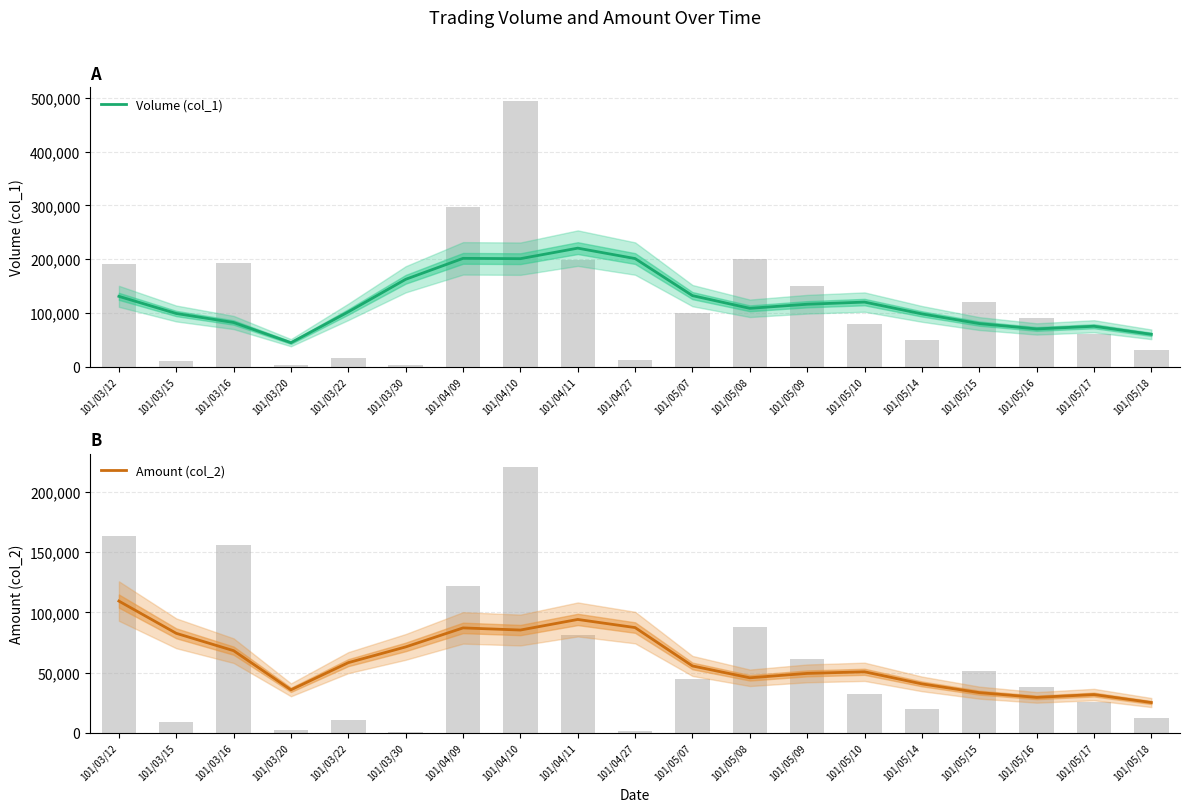

What are all the series names shown in the legend?

Volume (col_1), Amount (col_2)